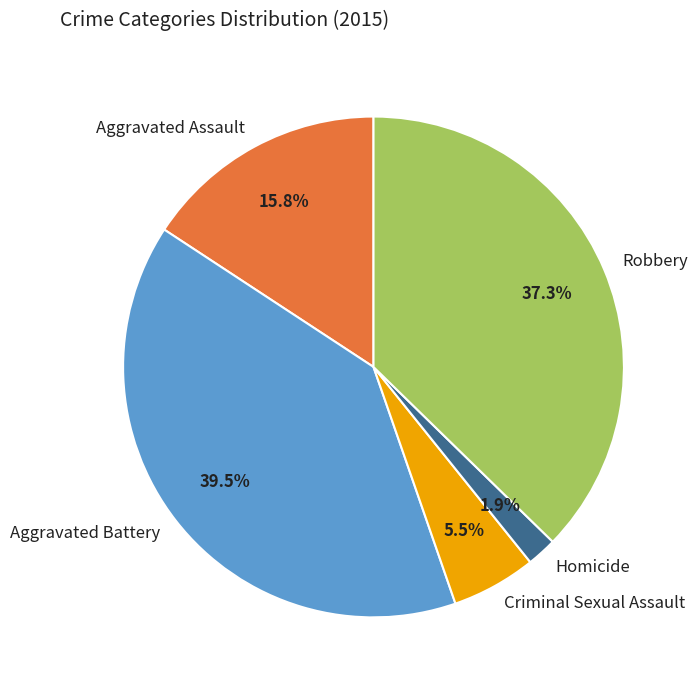

Rank the categories by value from highest to lowest.

Aggravated Battery, Robbery, Aggravated Assault, Criminal Sexual Assault, Homicide